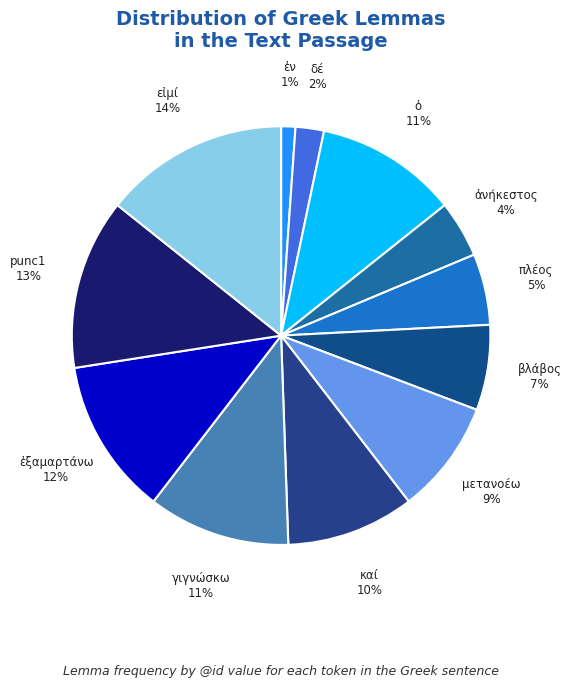

Count the number of slices in the pie.

12